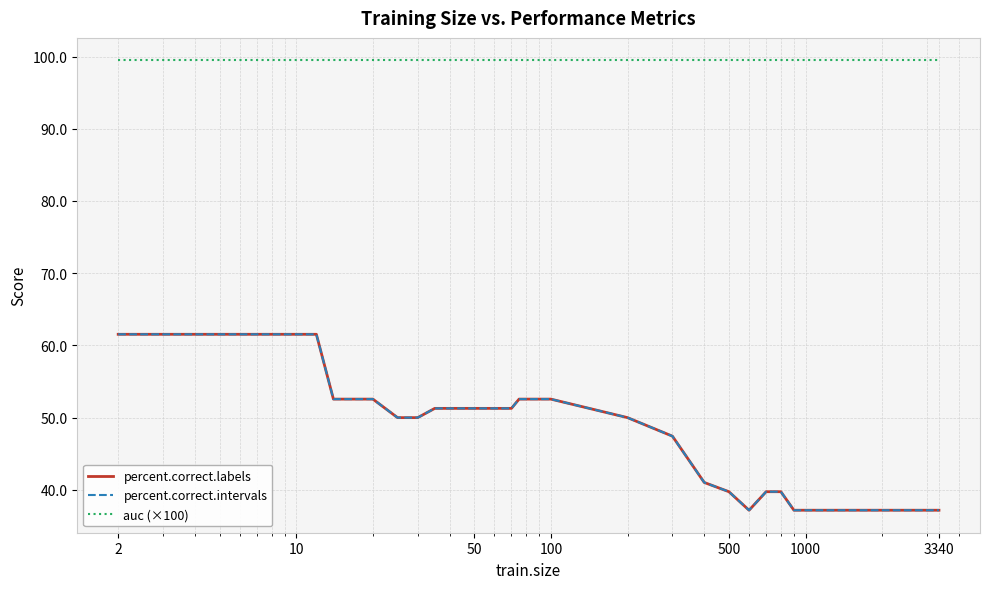

At which category does the chart reach its peak across all series?

2